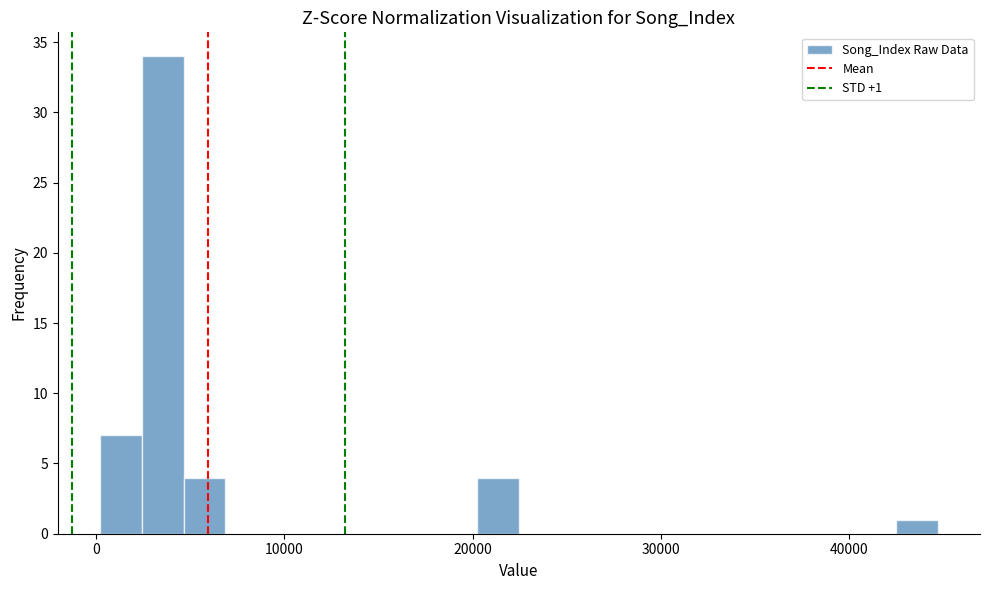

Read against the x-axis, roughly where is the centre of the tallest bar?

4000